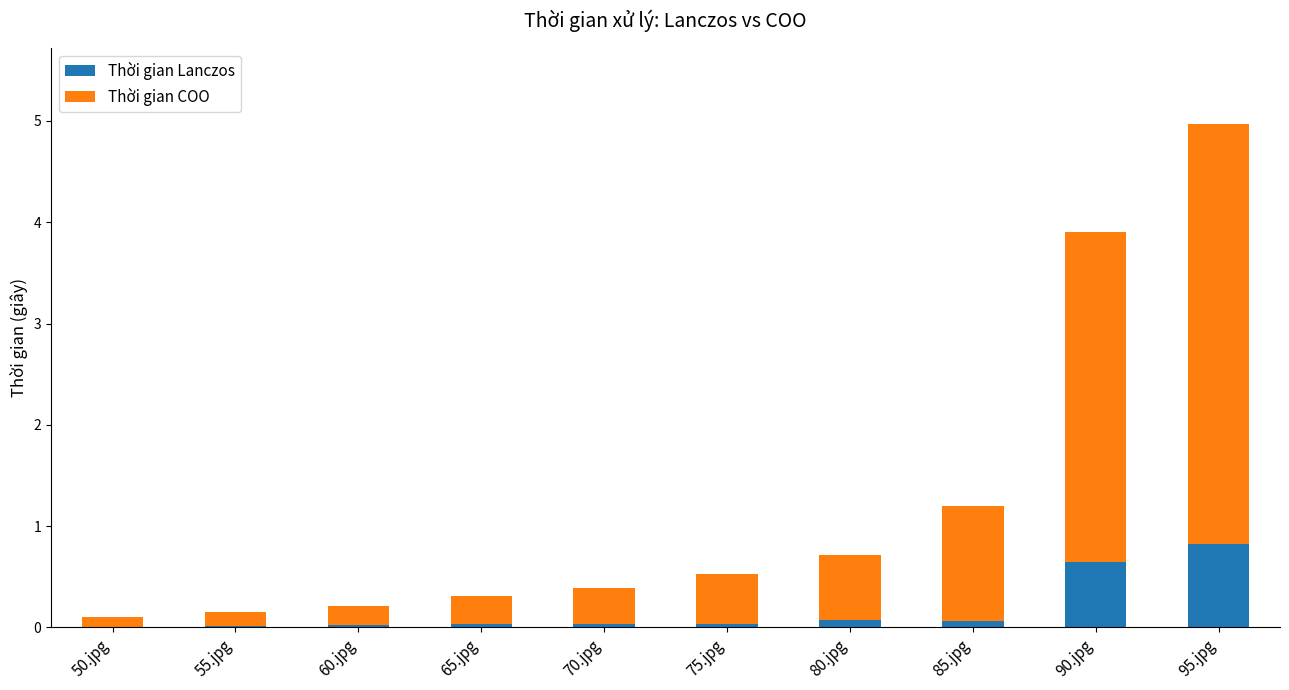

The value of Thời gian Lanczos at 60.jpg is 0.0. True or false?

True